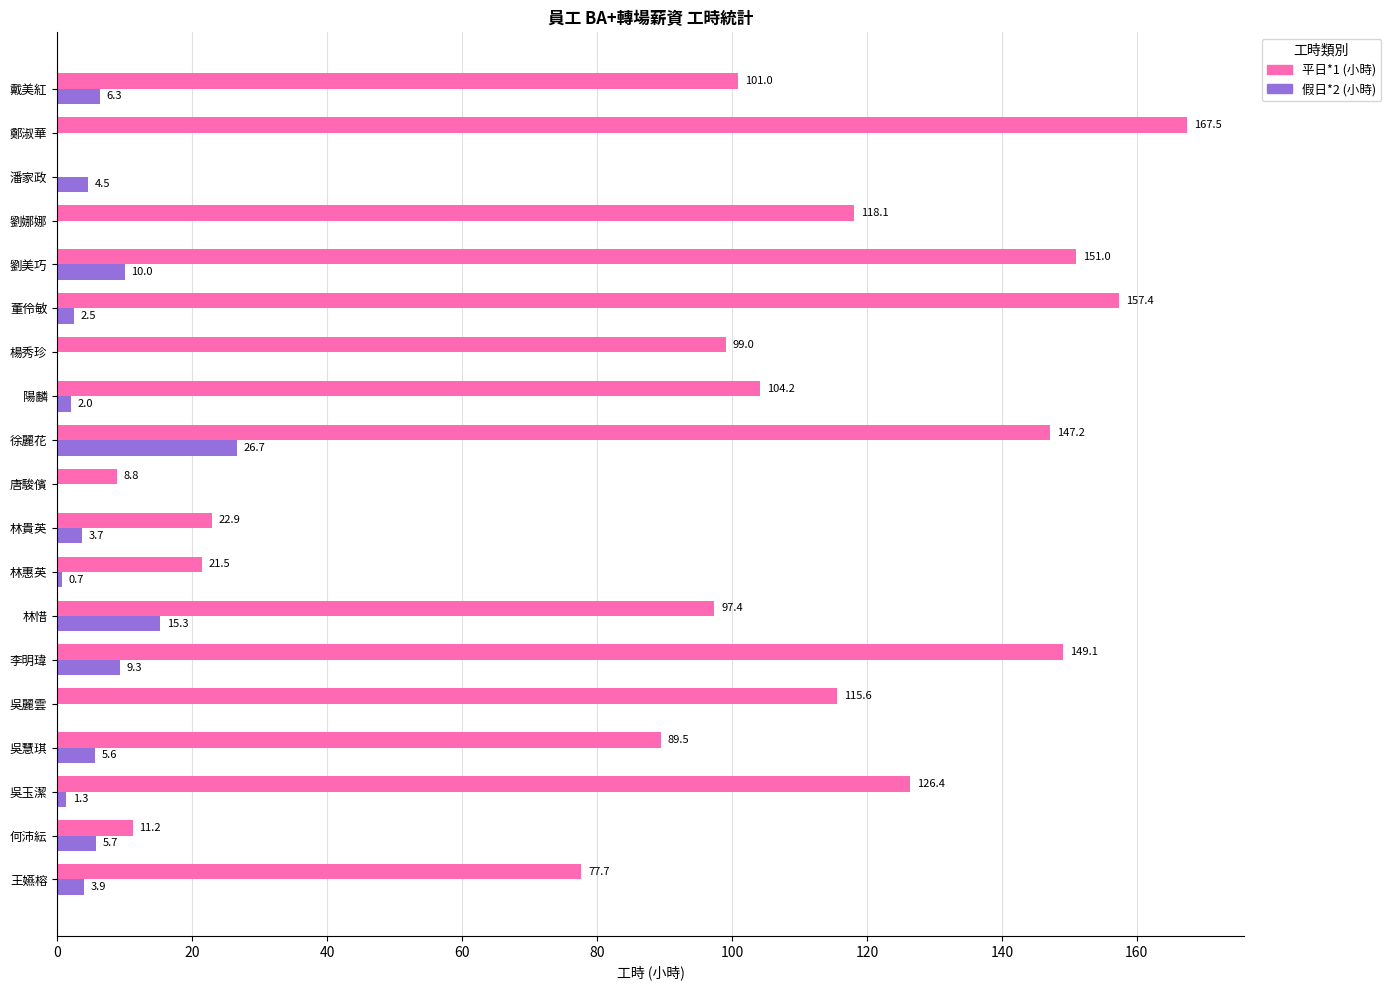

Which series changed the most between 林惜 and 陽麟?

假日*2 (小時)